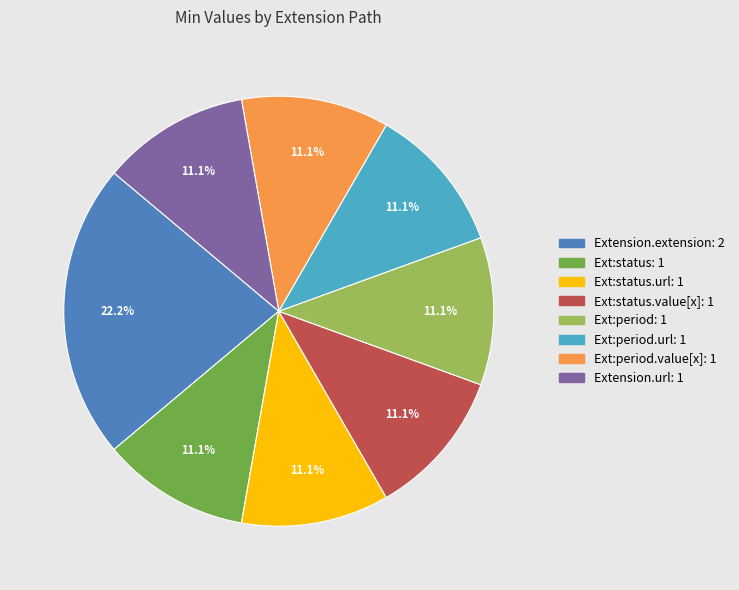

Does any single category account for the majority?

No